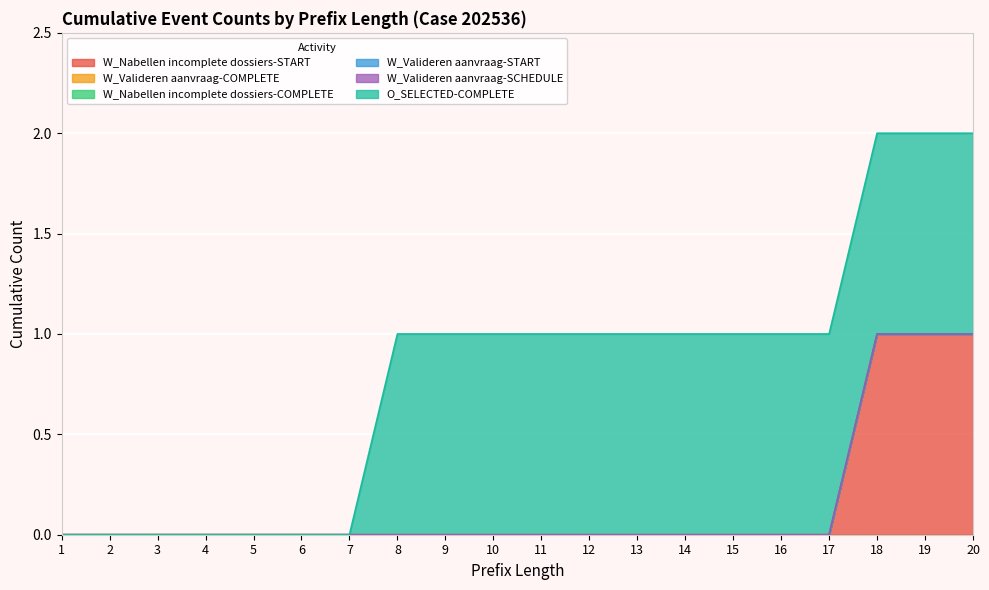

Between 3 and 10, which series saw the biggest shift?

O_SELECTED-COMPLETE